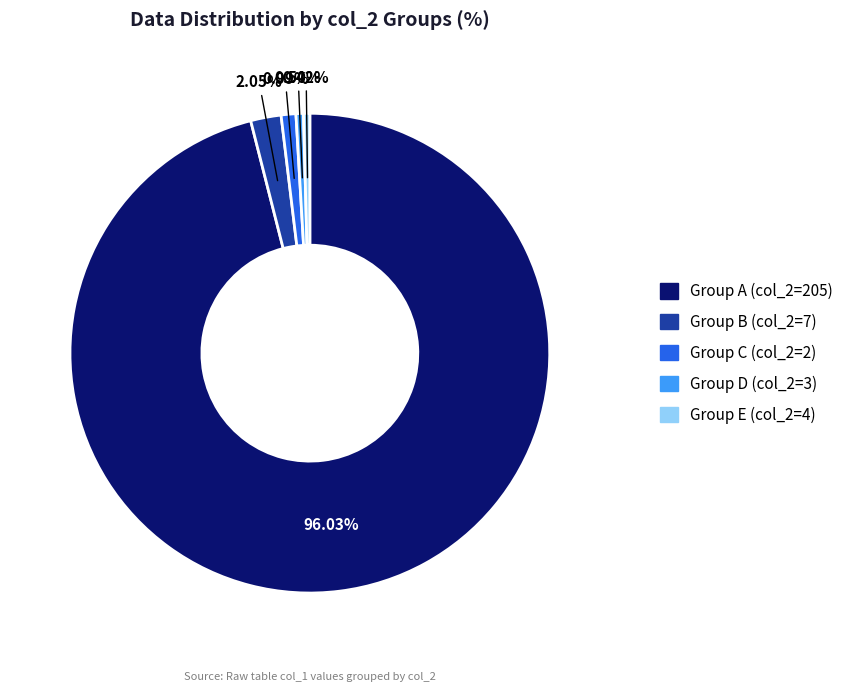

Combined, do Group D (col_2=3) and Group B (col_2=7) account for over 50%?

No